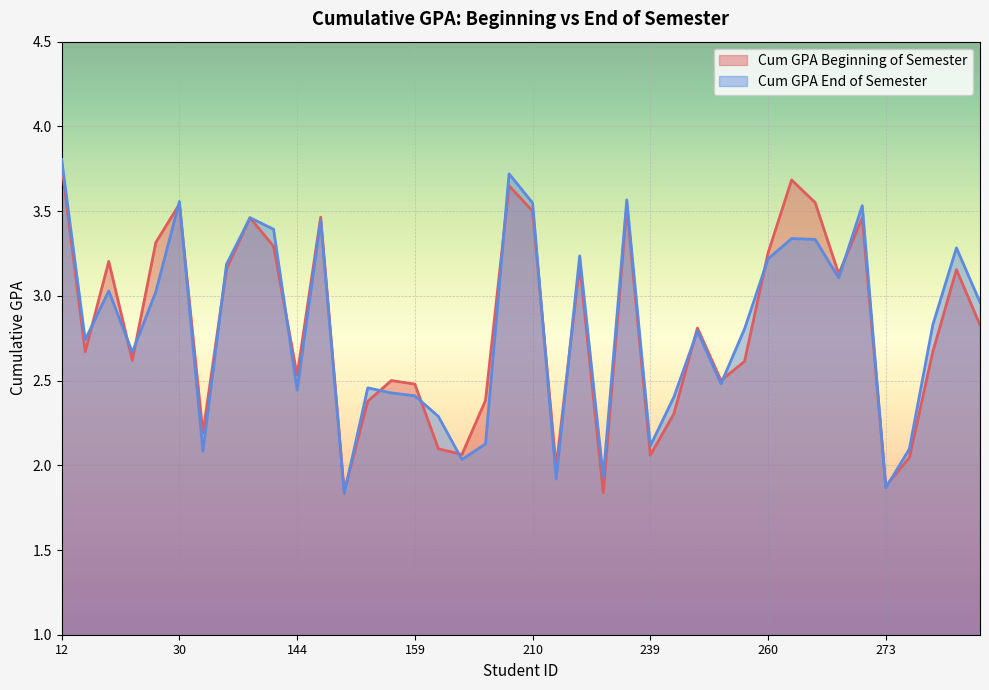

Which series ends up on top after the final intersection of Cum GPA Beginning of Semester and Cum GPA End of Semester?

Cum GPA End of Semester